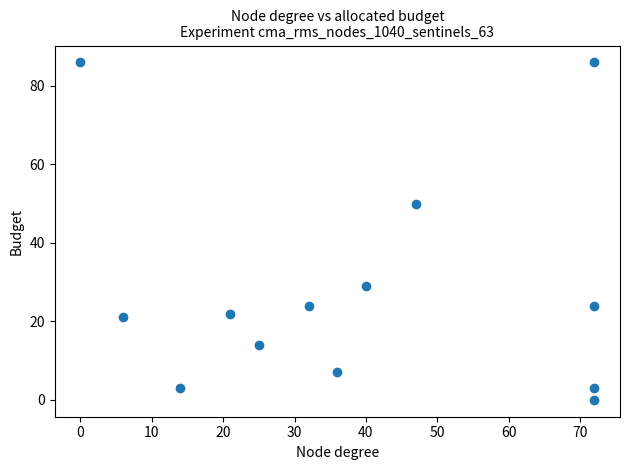

What is the range of X values (max minus min)?

72